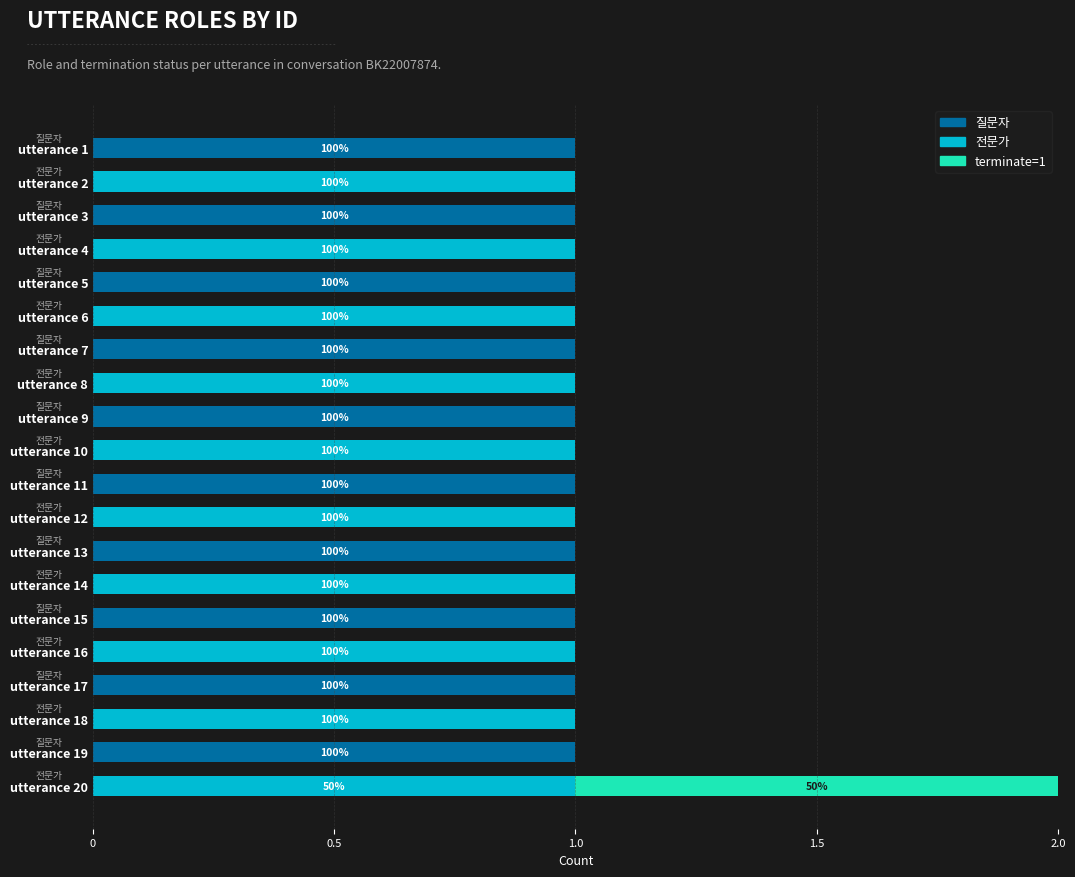

Count the number of categories in the chart.

20